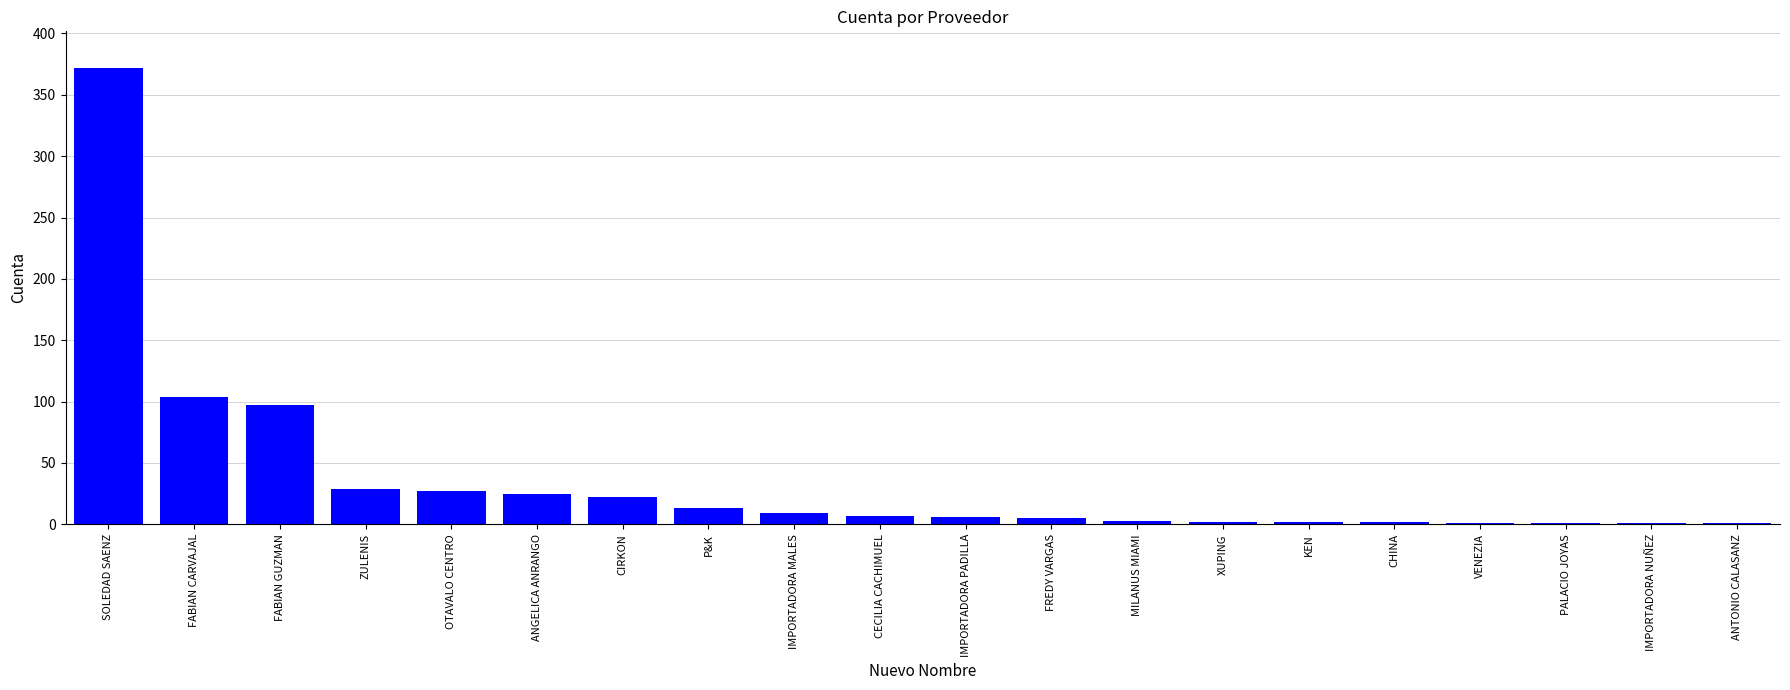

True or false: the data shows 22 at CIRKON.

True